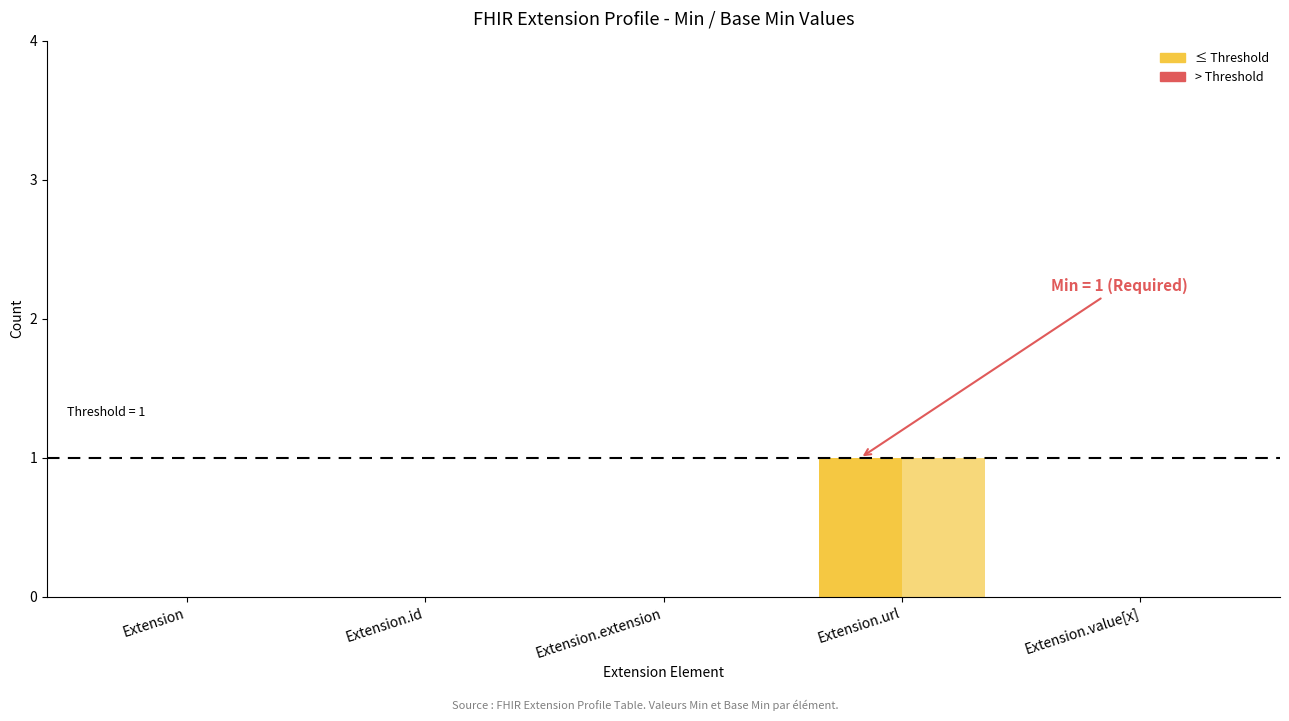

What is the label of the 4th bar from the right?

Extension.id